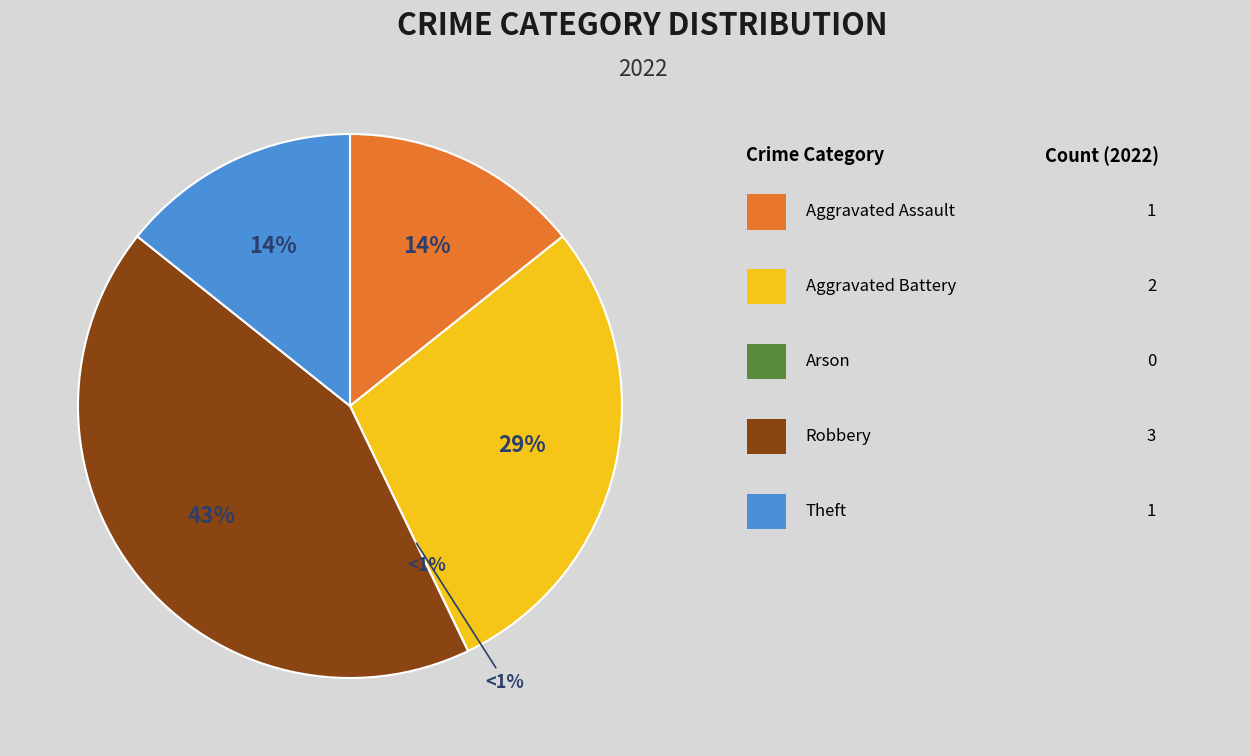

True or false: Arson accounts for 13% of the total.

False